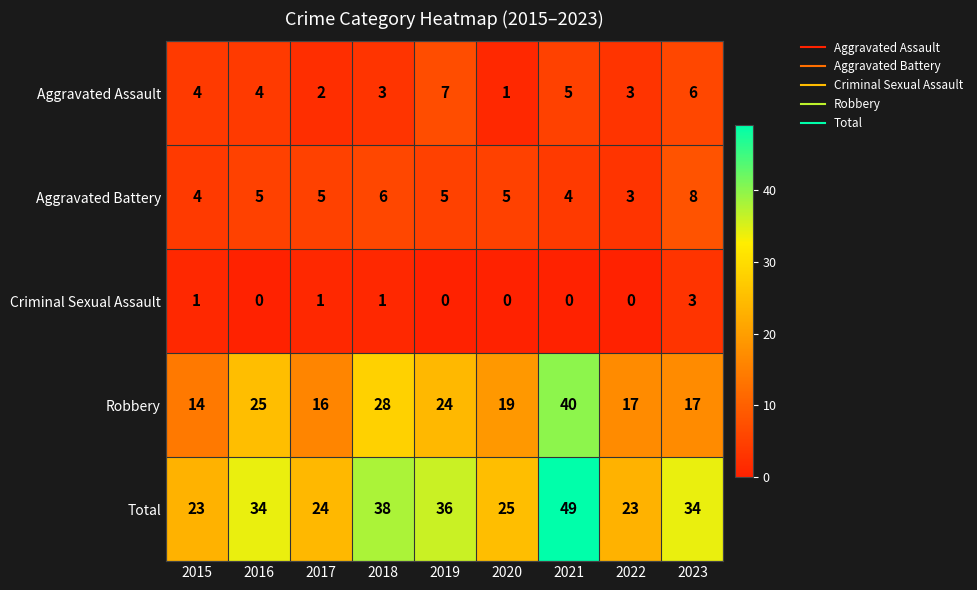

List the series in order of their peak value, lowest first.

Criminal Sexual Assault, Aggravated Assault, Aggravated Battery, Robbery, Total